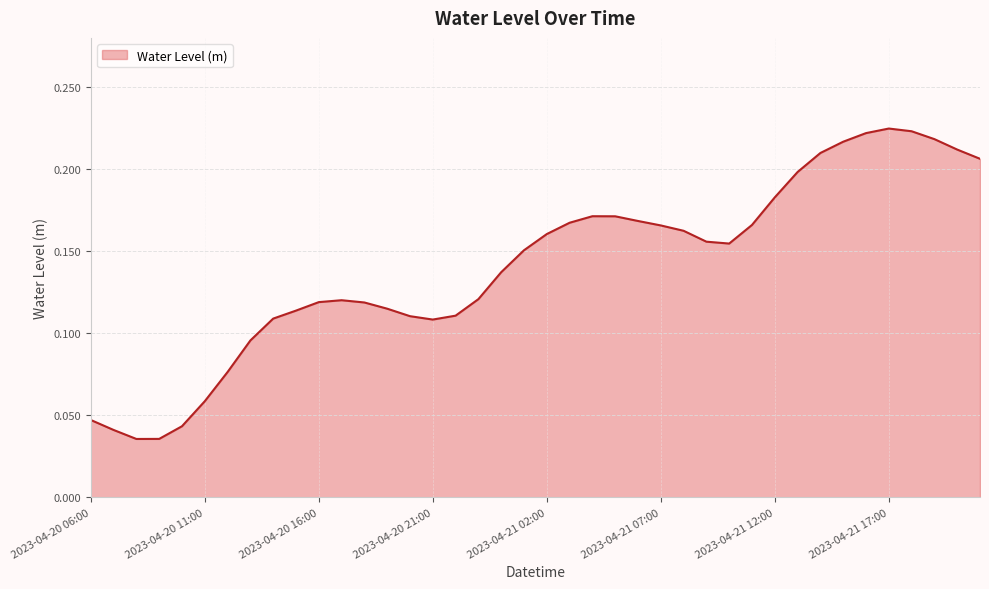

Does the chart display data point markers on the line(s)?

No